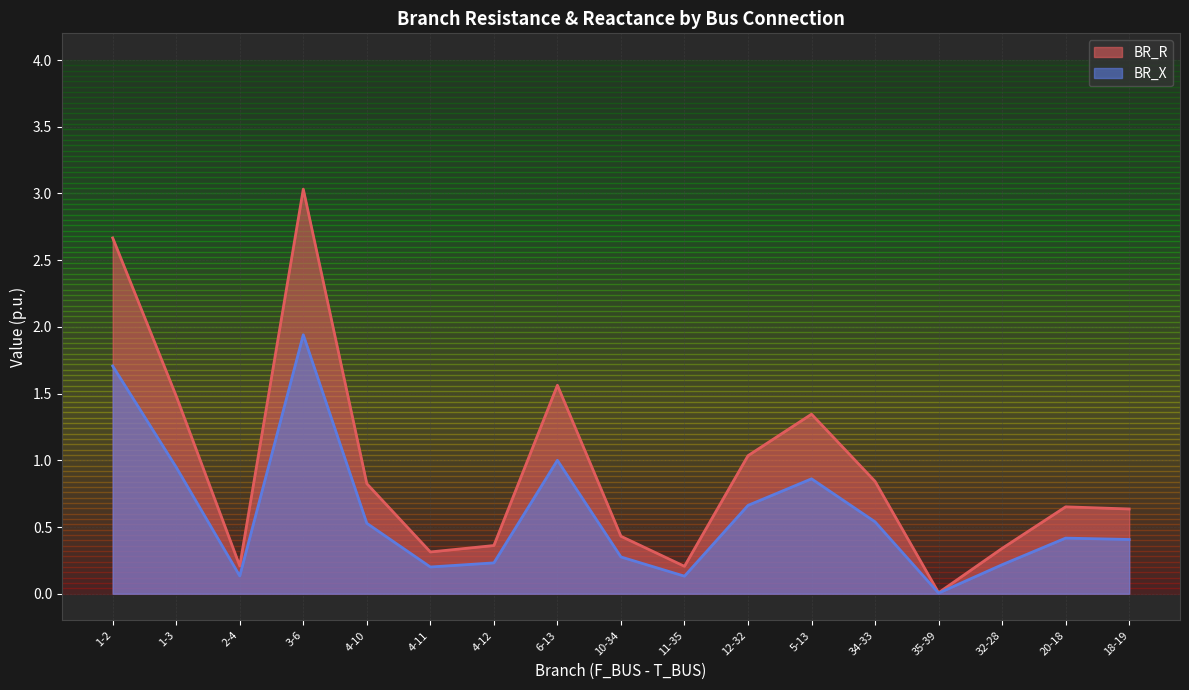

Is it true that BR_R equals 0.9 at 1-2?

False